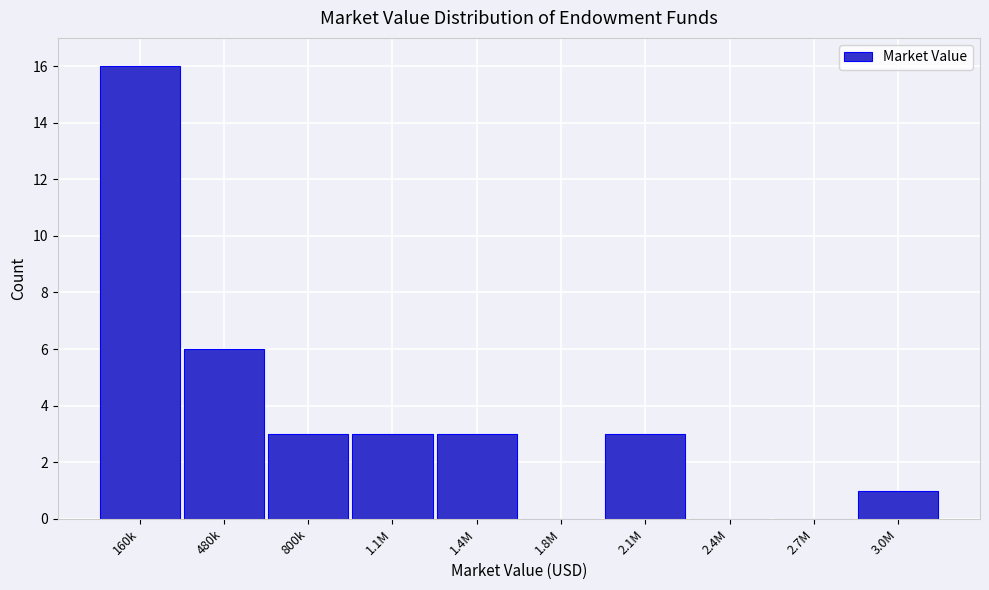

Reading left to right, list all the values displayed in this chart.

160k=16	480k=6	800k=3	1.1M=3	1.4M=3	1.8M=0	2.1M=3	2.4M=0	2.7M=0	3.0M=1